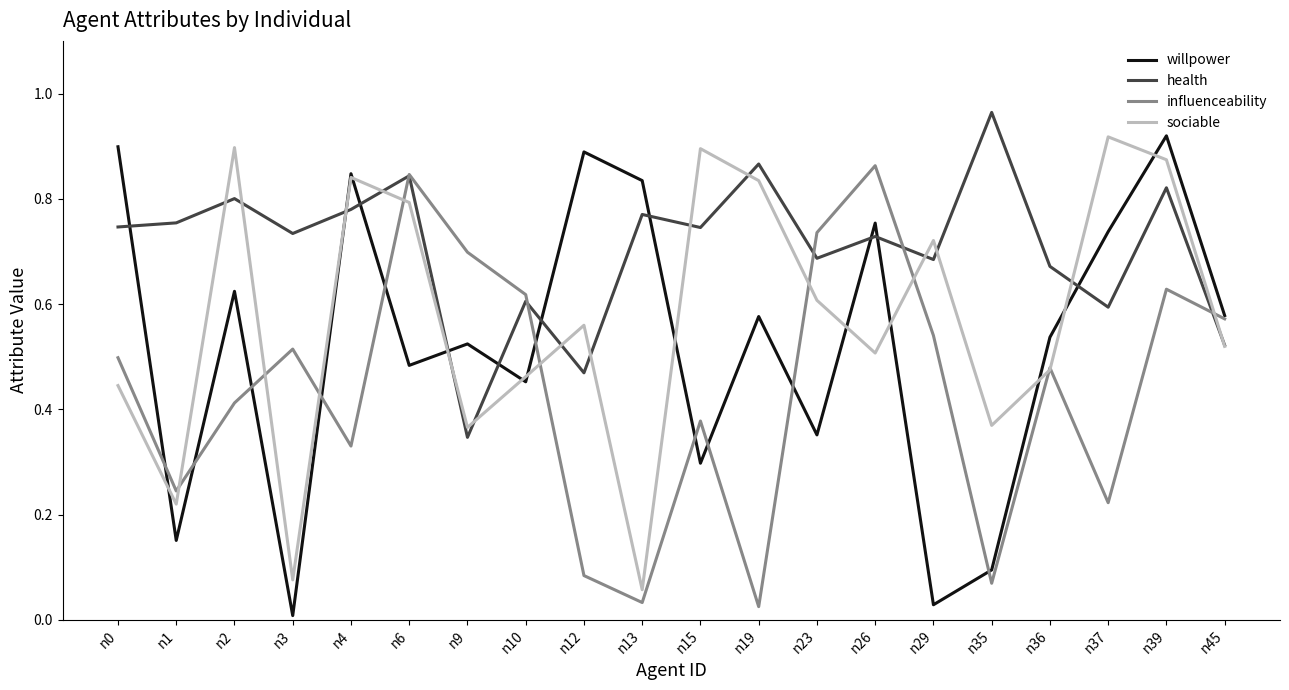

Which series has the widest spread of values?

willpower